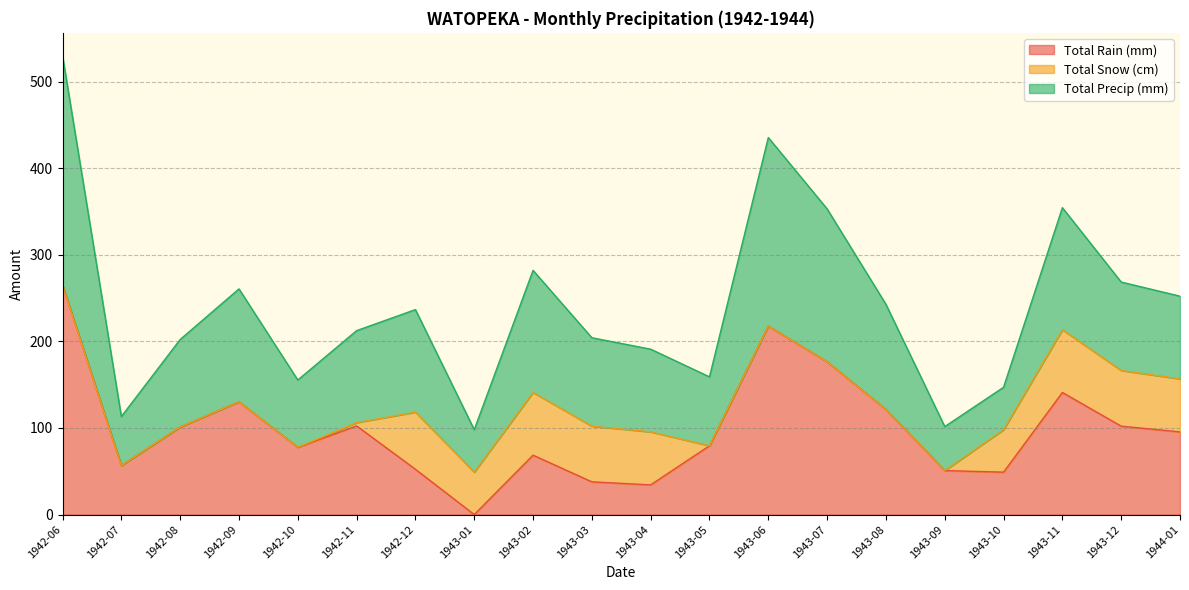

What is the average value of the Total Rain (mm) series?

98.0